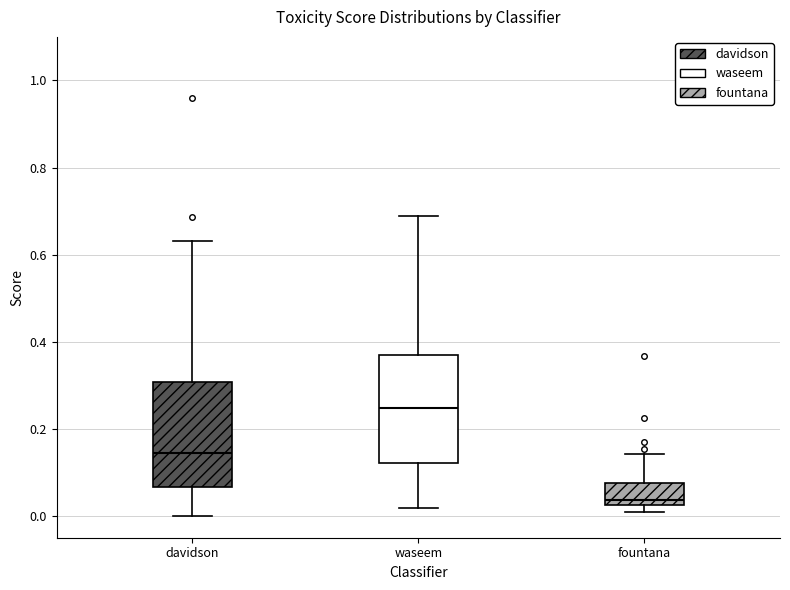

Where is the upper edge of the box for fountana on the y-axis? The values are not printed on the chart, so give them approximately, as read against the axis.

0.08